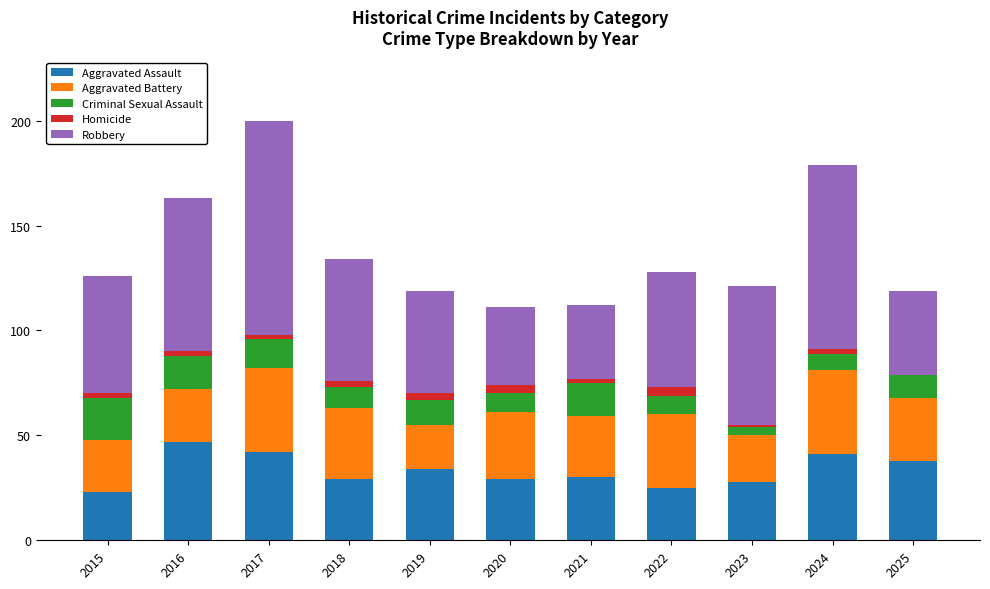

The value of Aggravated Assault at 2020 is 42. True or false?

False